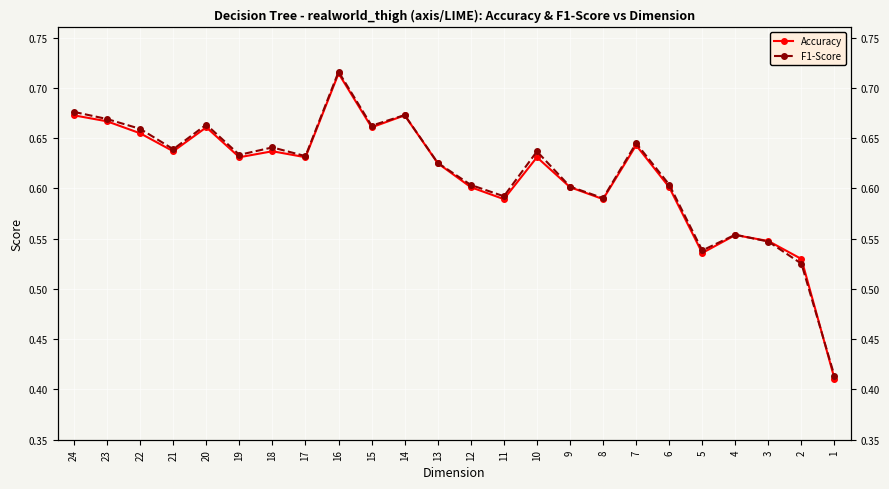

At which label does F1-Score reach its minimum?

1